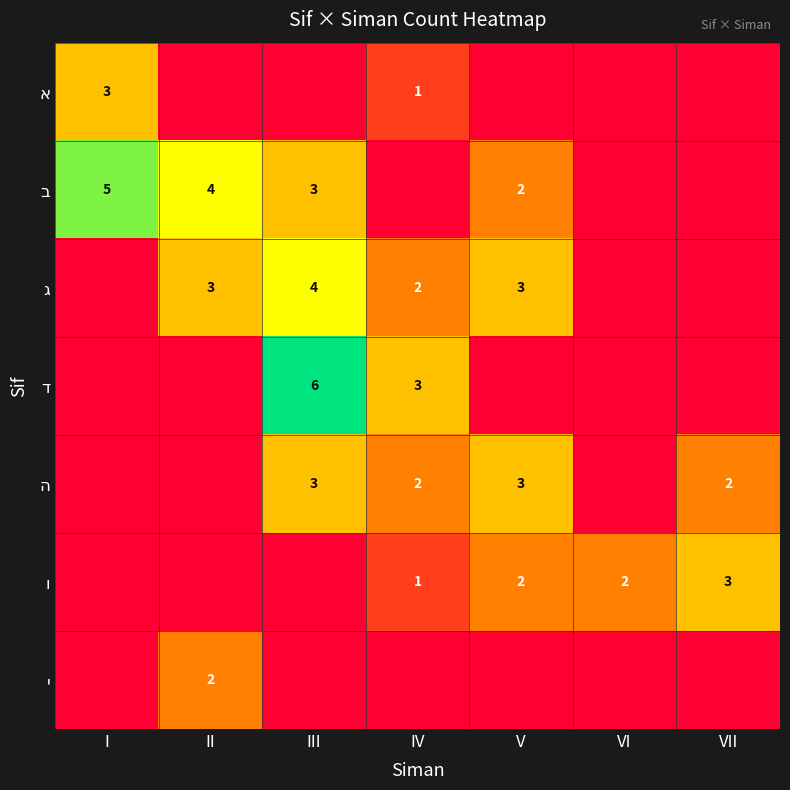

The י series shows 1 at IV. True or false?

False